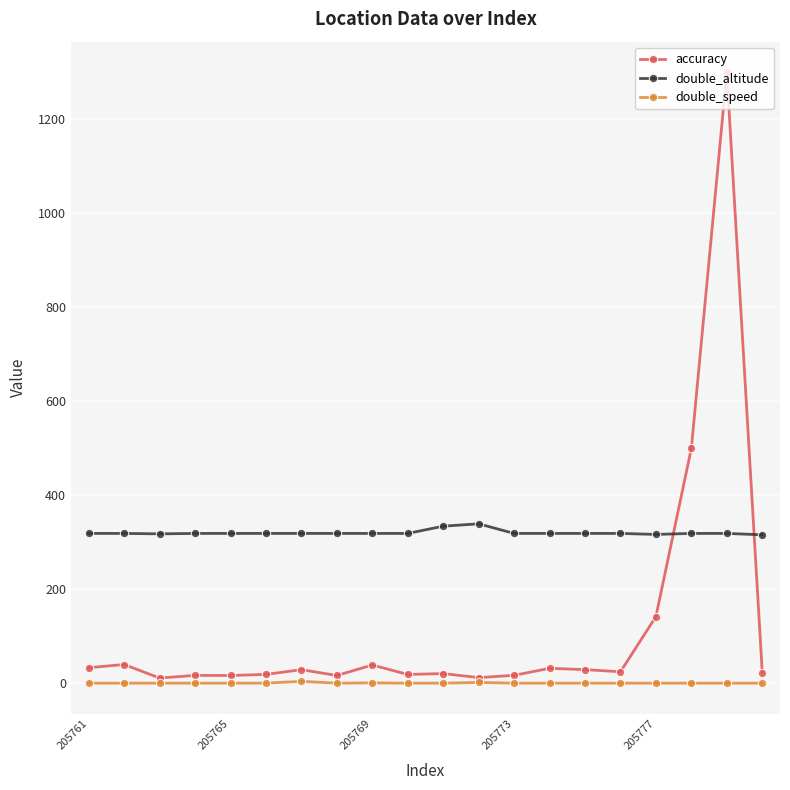

What is the minimum value for double_altitude?

315.7